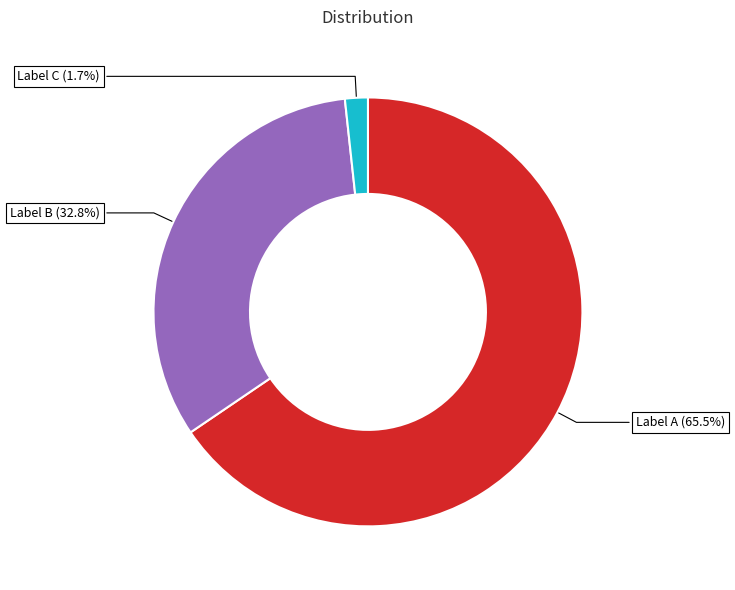

What percentage is NOT represented by Label B?

67.2%